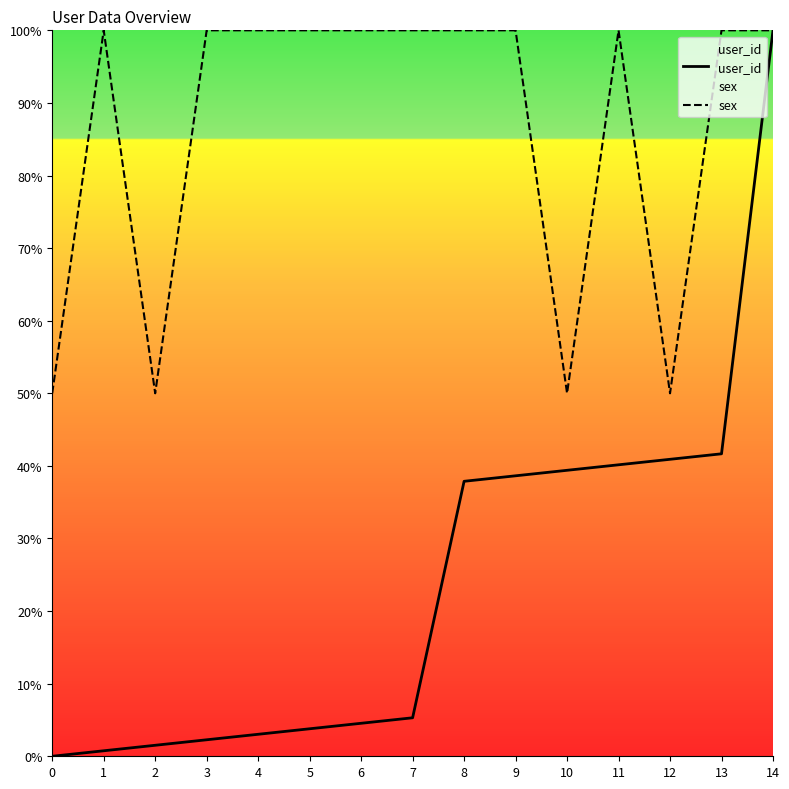

What is the value of the sex point at the 10th from the left?

100.0